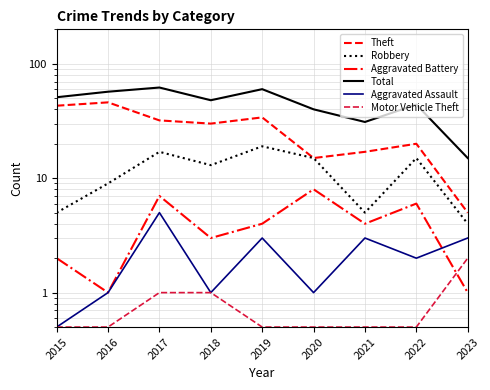

At which category is the sum across all series the highest?

2017